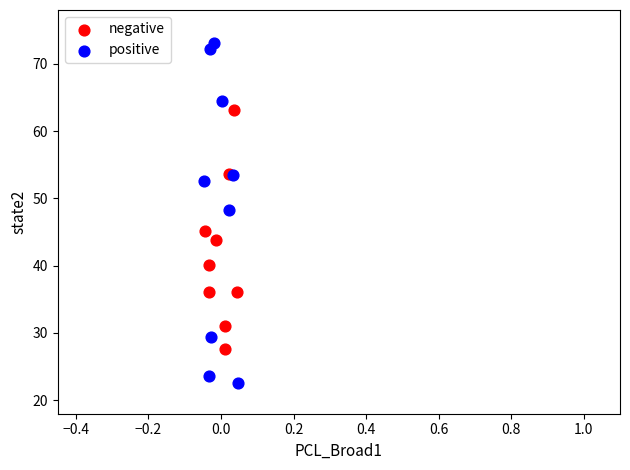

Which series has the widest spread of Y values?

positive